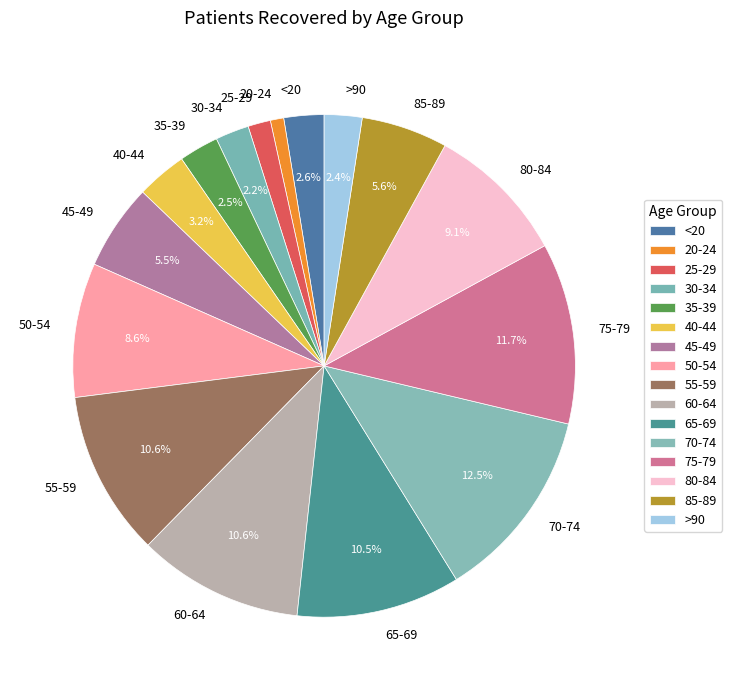

True or false: 50-54 accounts for 15% of the total.

False